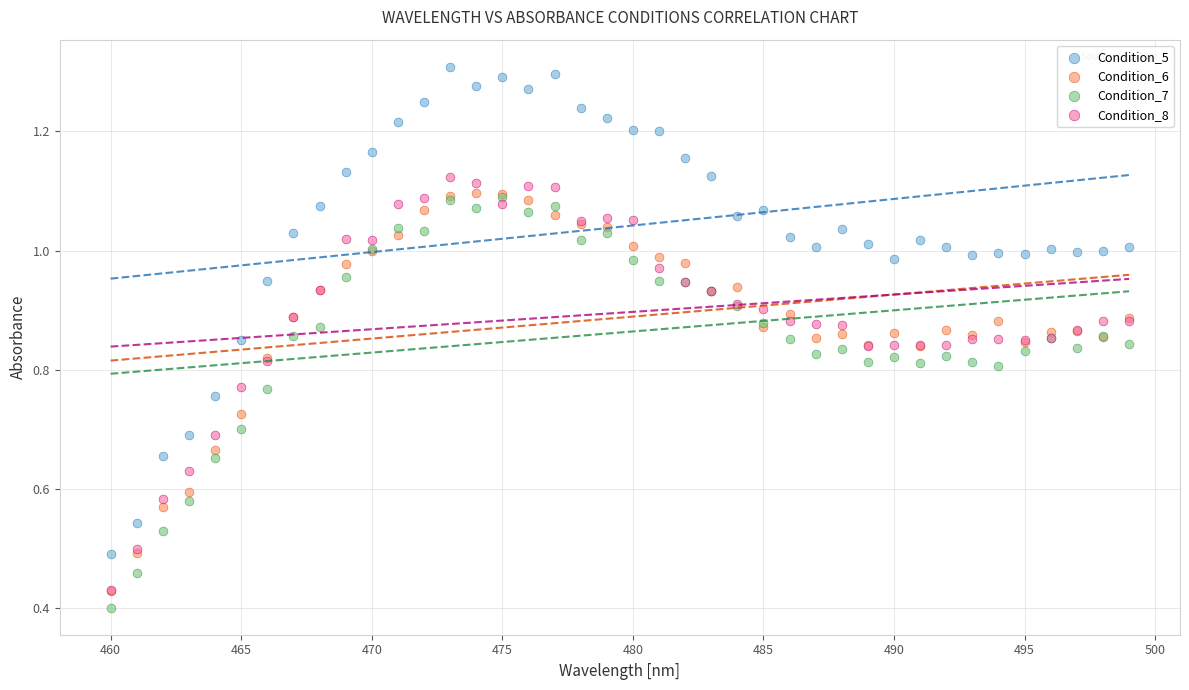

Which series contains the lowest Y value?

Condition_7